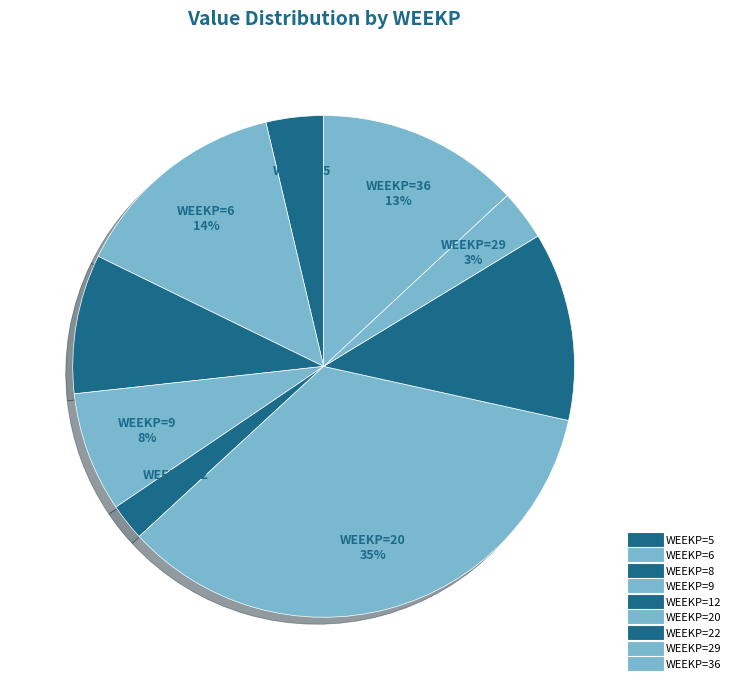

Count the number of slices in the pie.

9